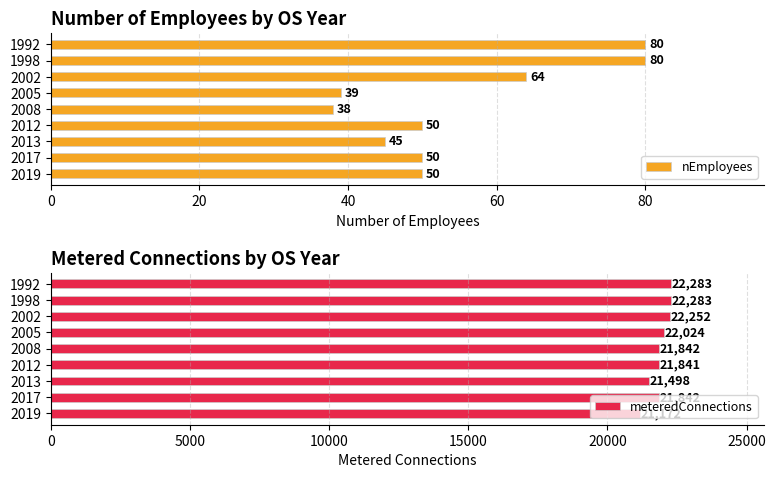

True or false: meteredConnections has a value of 21841 at 2012.

True